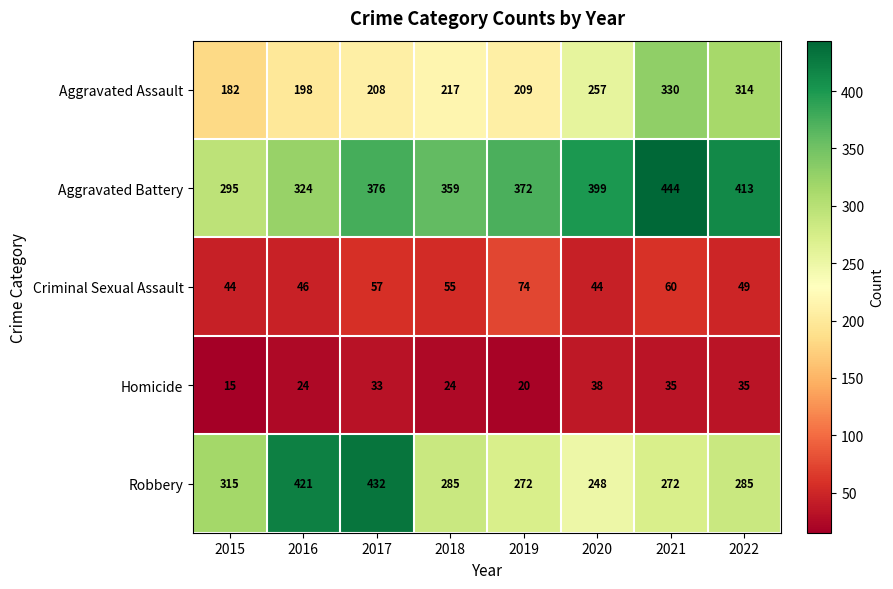

At which category is the sum across all series the highest?

2021